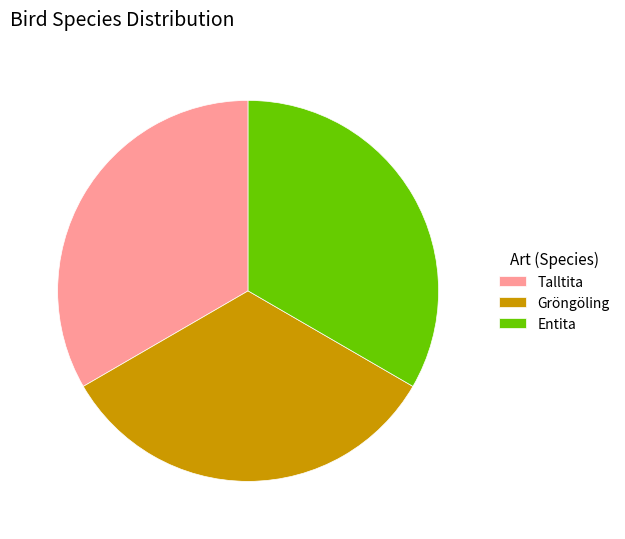

True or false: Entita accounts for 43% of the total.

False